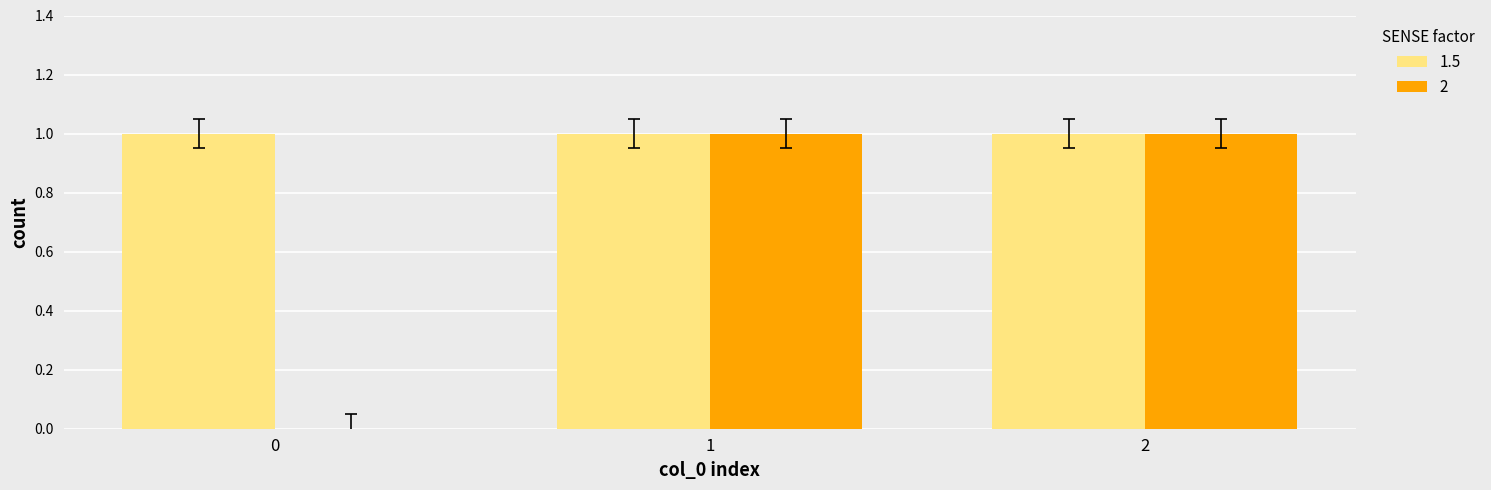

The value of 1.5 at 1 is 1. True or false?

True